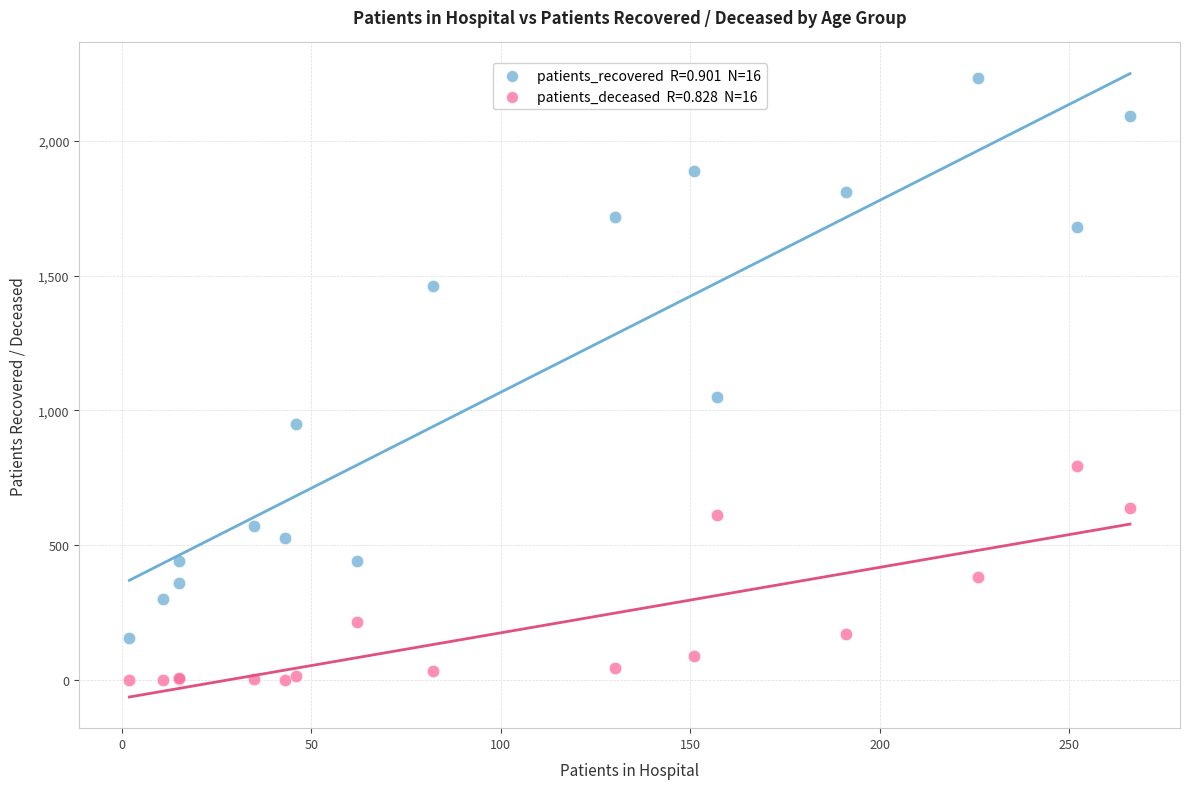

Across all series, what Y value is closest to 1115?

1048